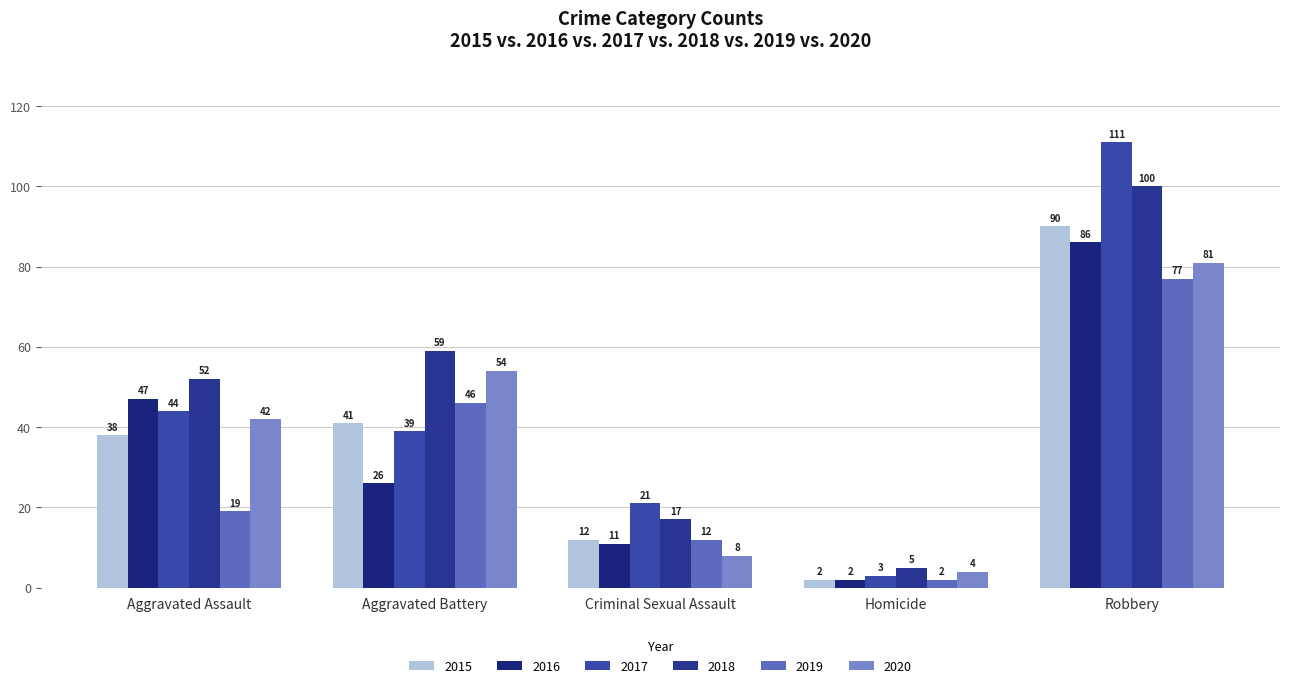

What is the sum of all 2019 values?

156